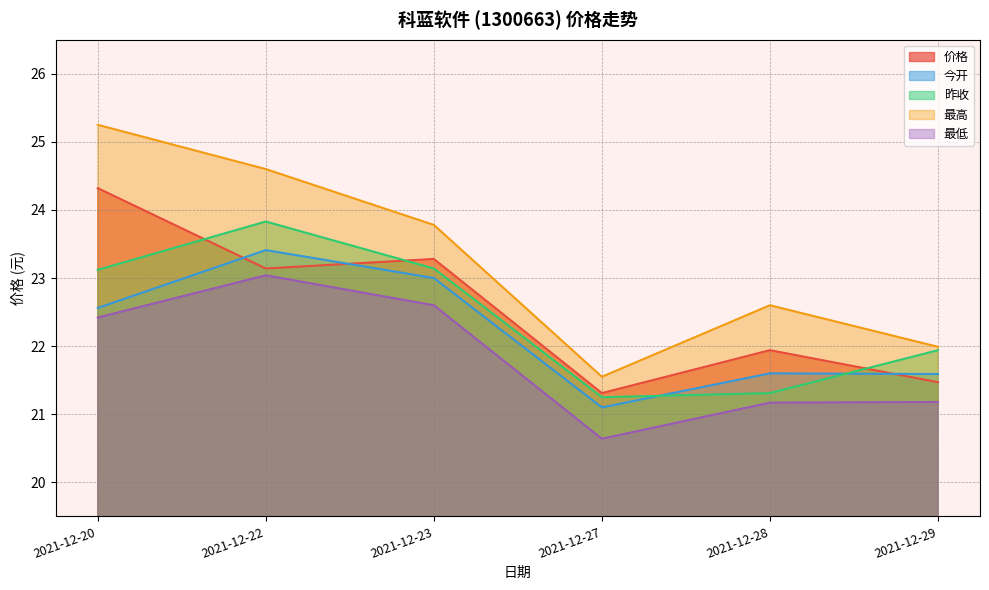

True or false: 今开 and 最低 cross at least once.

False